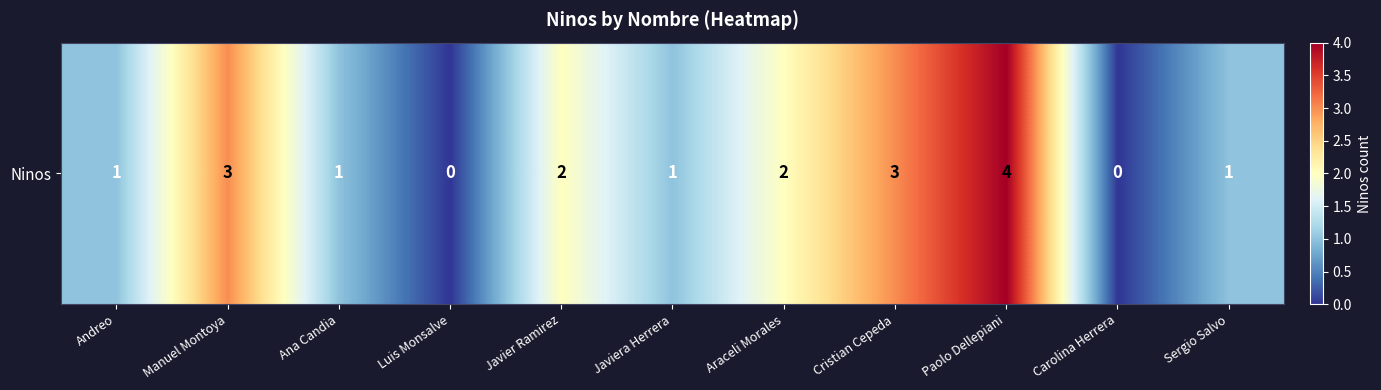

What is the sum of all values?

18